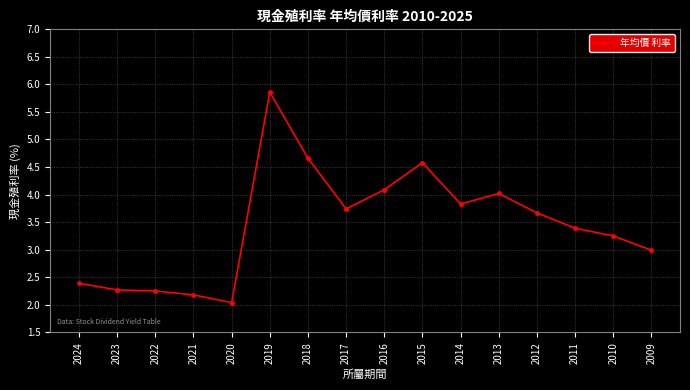

What is the sum of the values at 2020 and 2013?

6.1